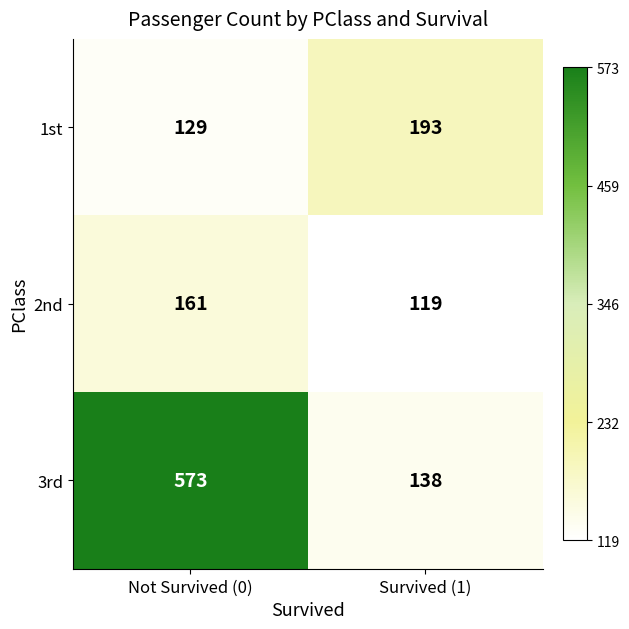

The value of 2nd at Survived (1) is 119. True or false?

True